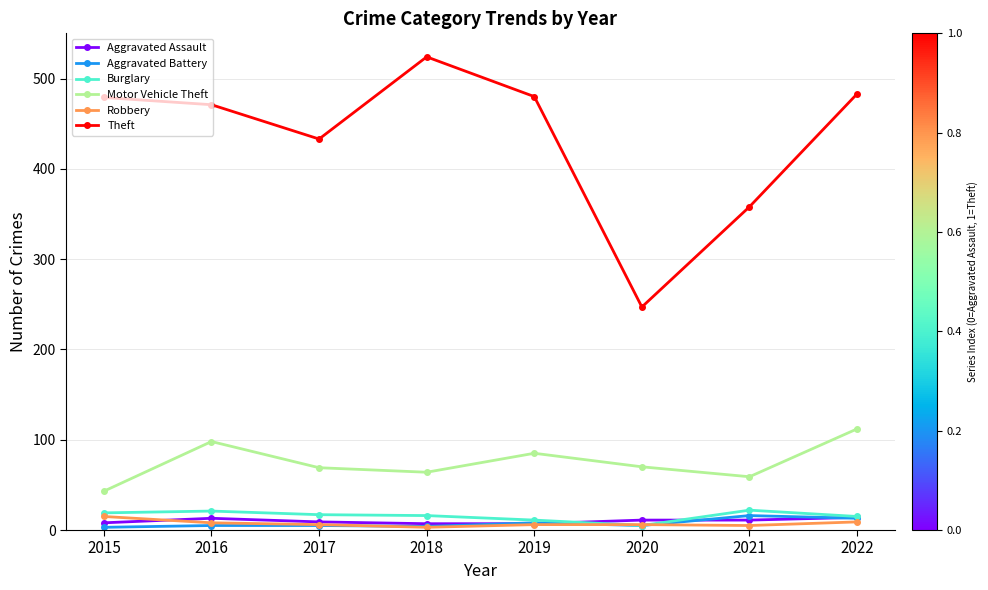

What is the maximum value for Motor Vehicle Theft?

112